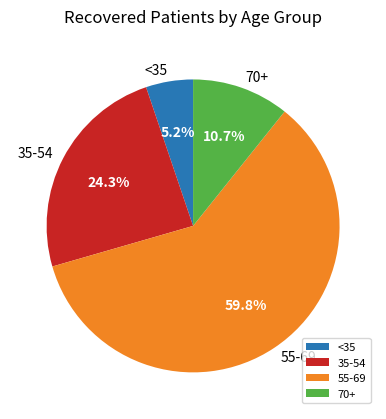

What is the largest slice in the pie chart?

55-69